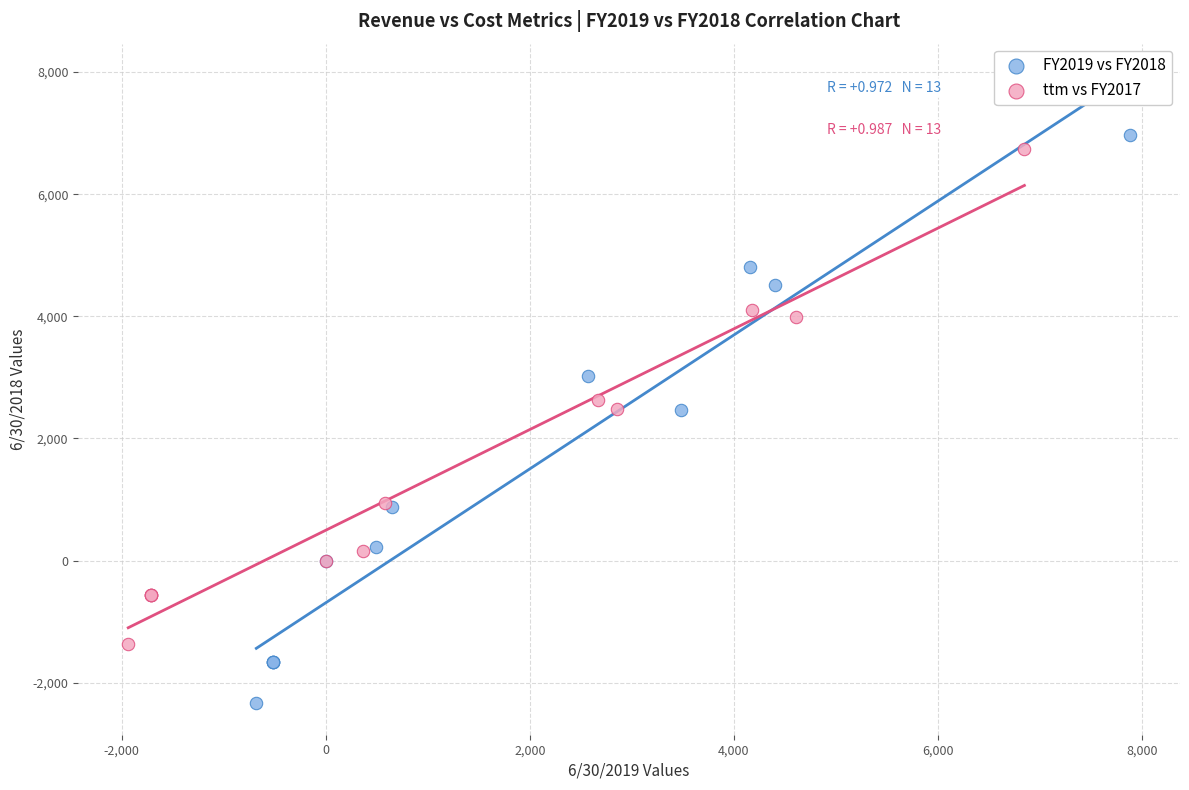

Which series reaches the maximum Y coordinate?

FY2019 vs FY2018